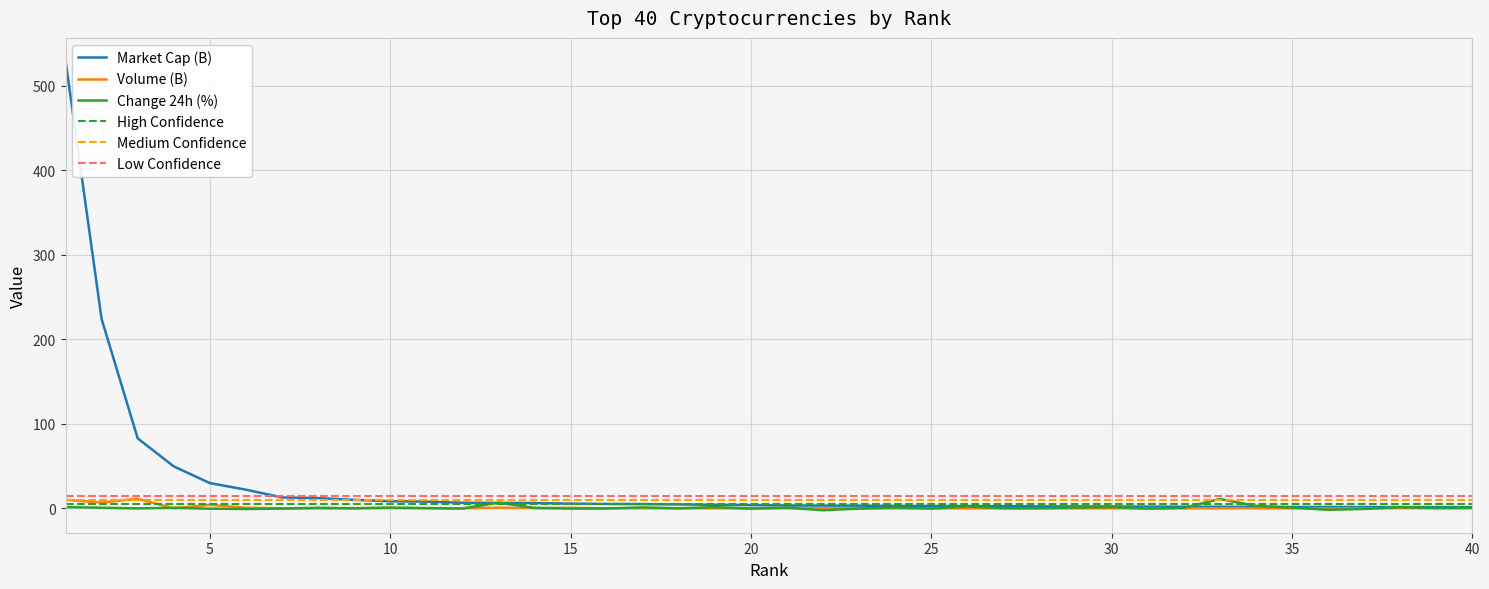

Which series changed the most between 19 and 22?

Change 24h (%)